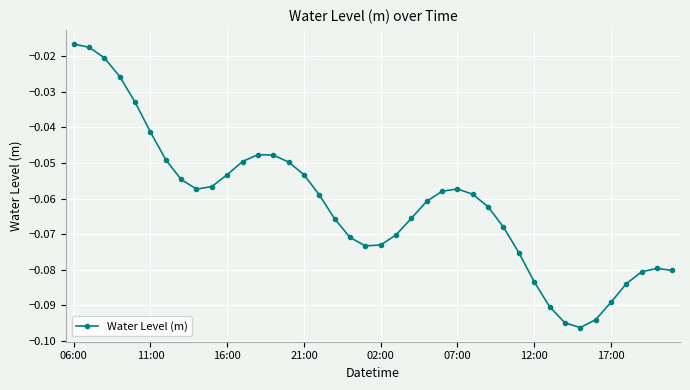

True or false: the data has more than 1 interior local peaks.

True